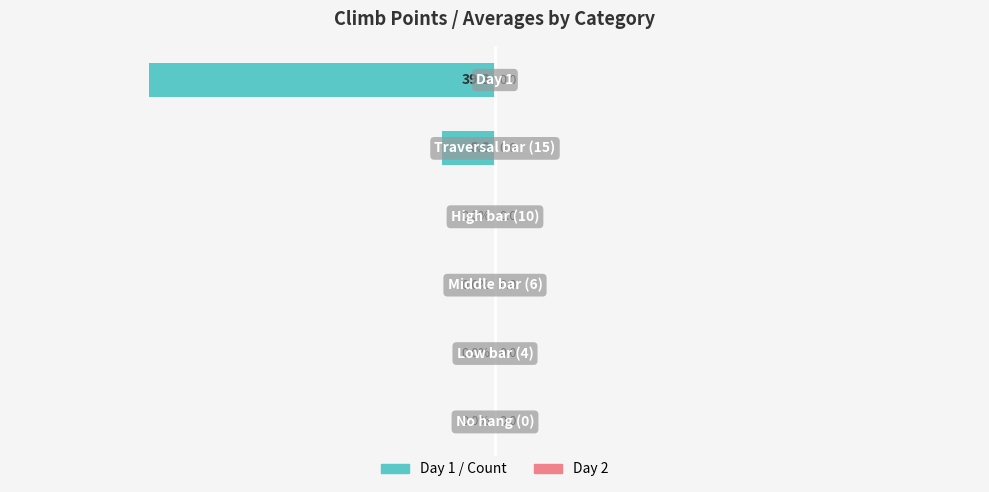

What is the sum of all values?

-45.3